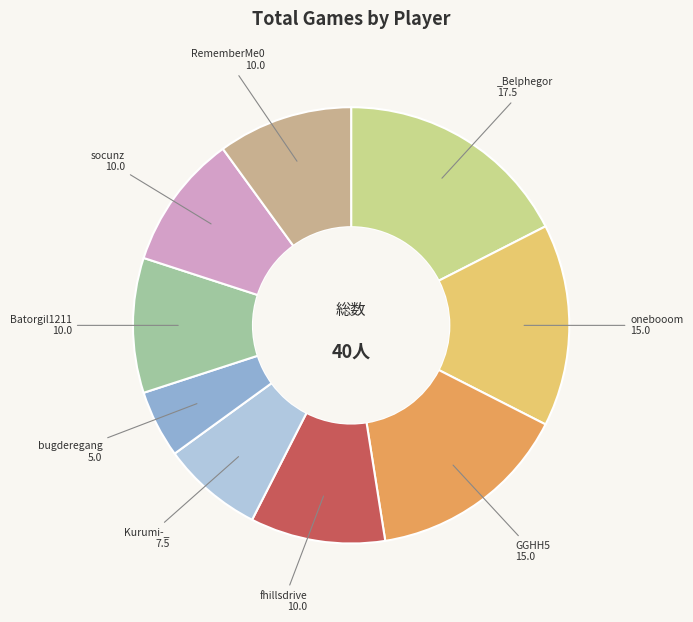

Is there any slice that represents more than half of the pie?

No